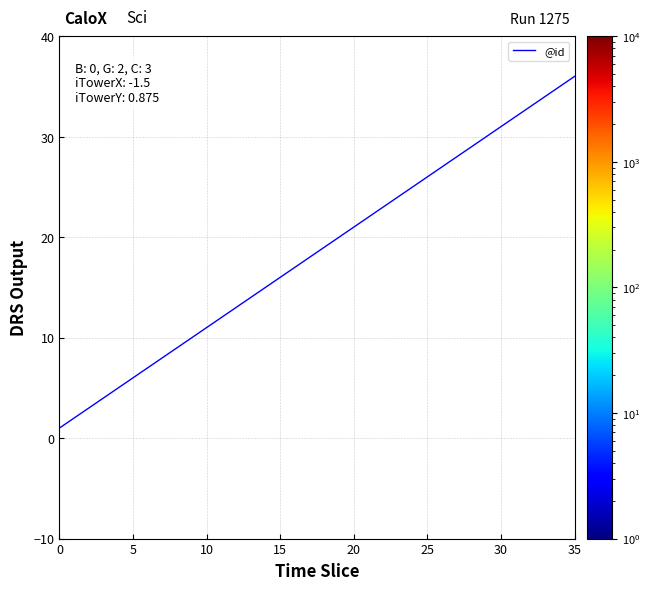

What is the greatest value displayed?

36